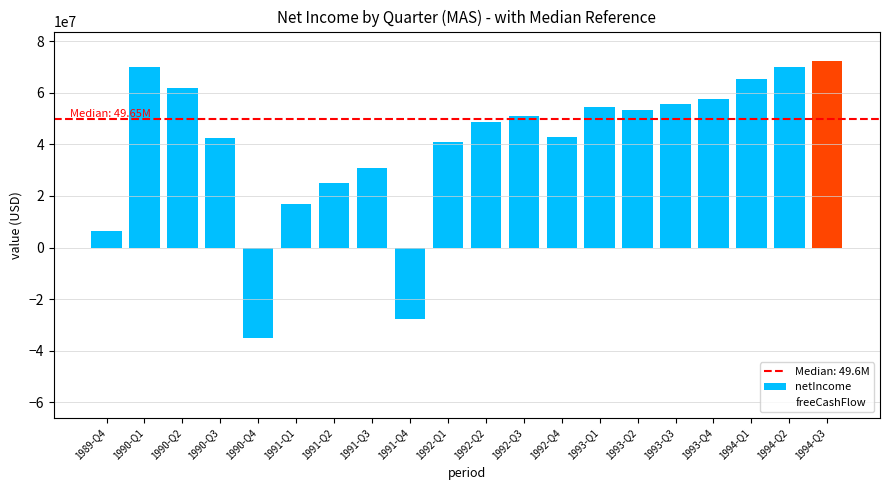

Is it true that freeCashFlow equals 23346179 at 1991-Q2?

False